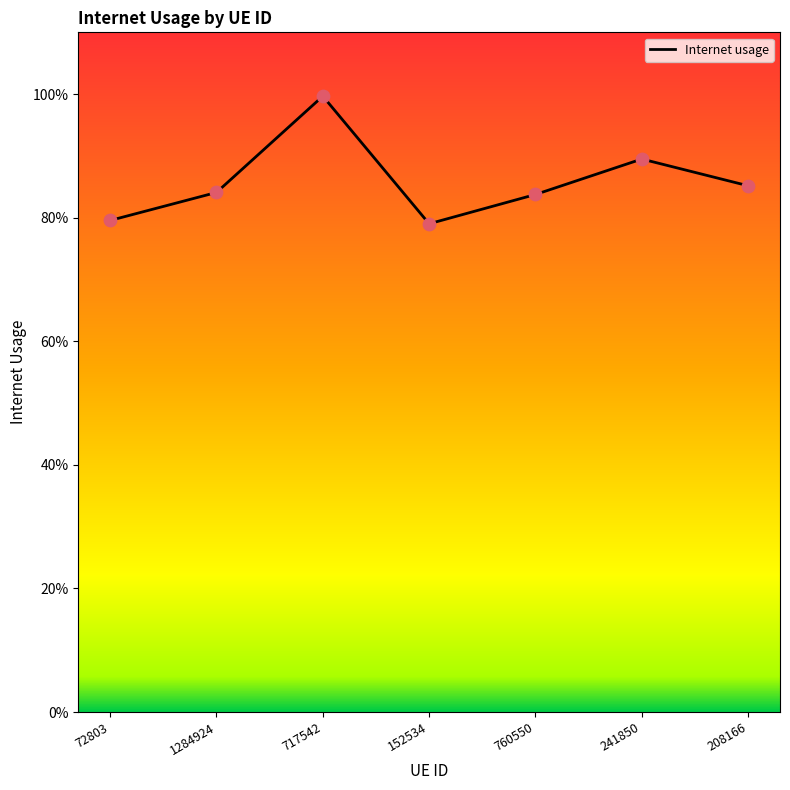

What is the change in value from 717542 to 152534?

-0.2